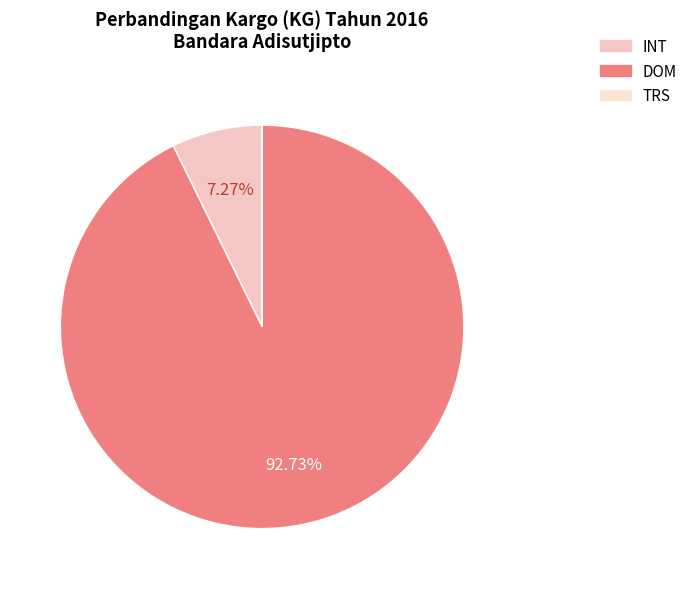

Combined, what portion of the pie is DOM and INT?

100.0%